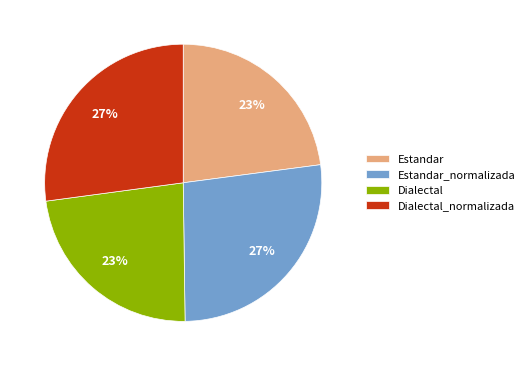

What is the ratio of the value at Estandar to the value at Dialectal?

1.0